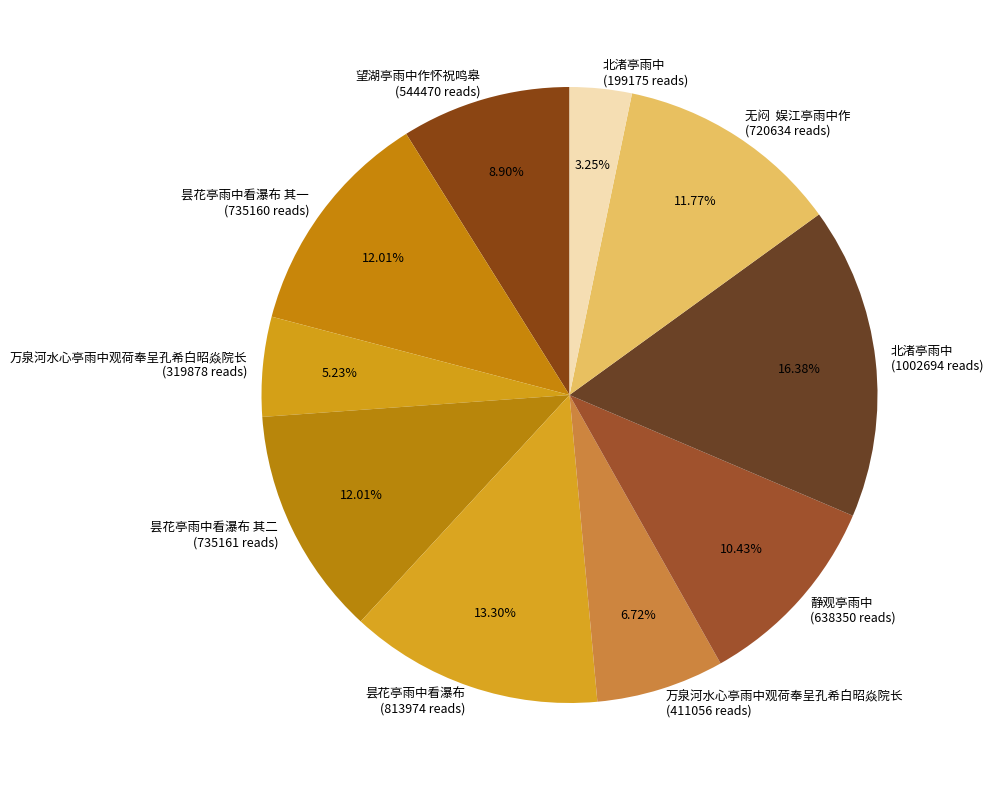

Which category has the biggest portion of the pie?

北渚亭雨中 (1002694 reads)